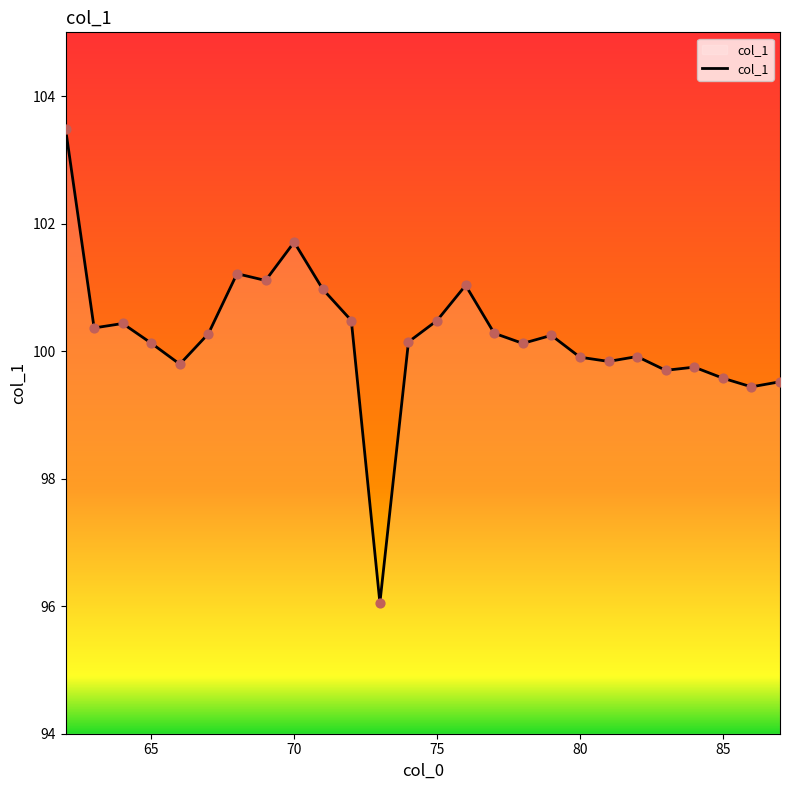

What is the greatest value displayed?

103.5